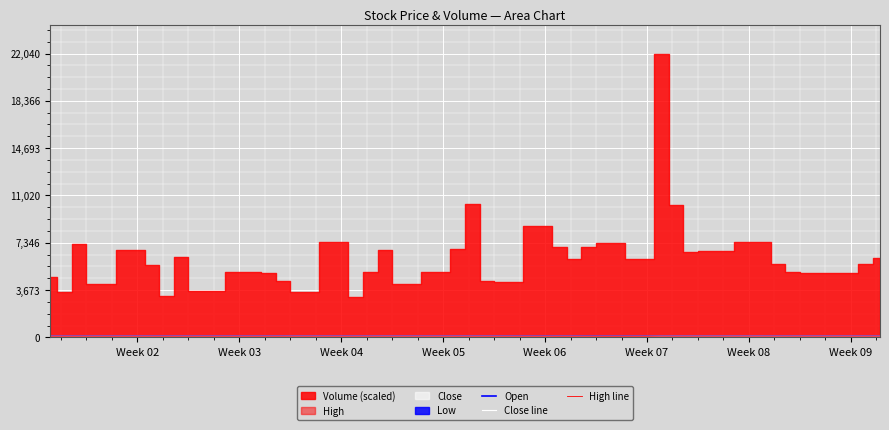

What is the label of the 39th point from the right?

Week 03